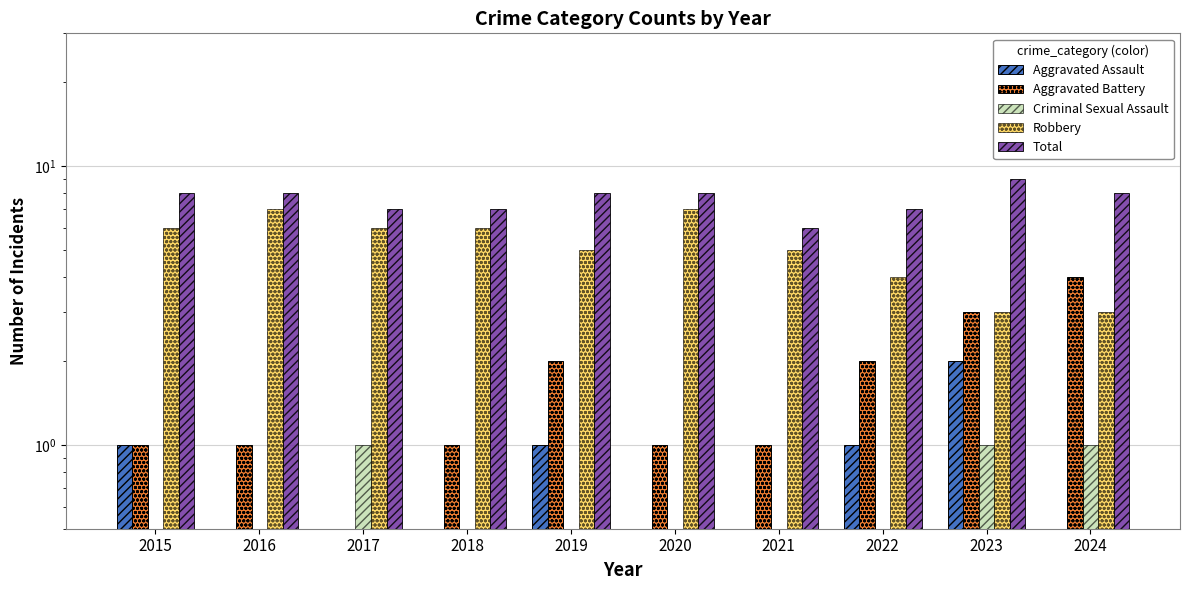

How many groups of bars are there?

10